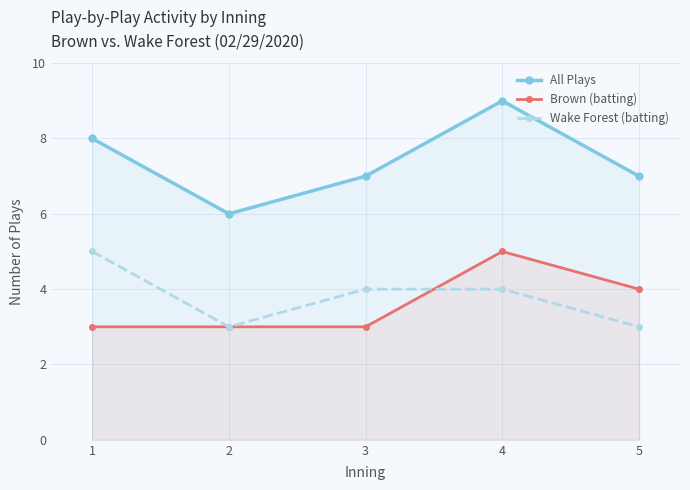

Where does the All Plays series first go above 7?

1